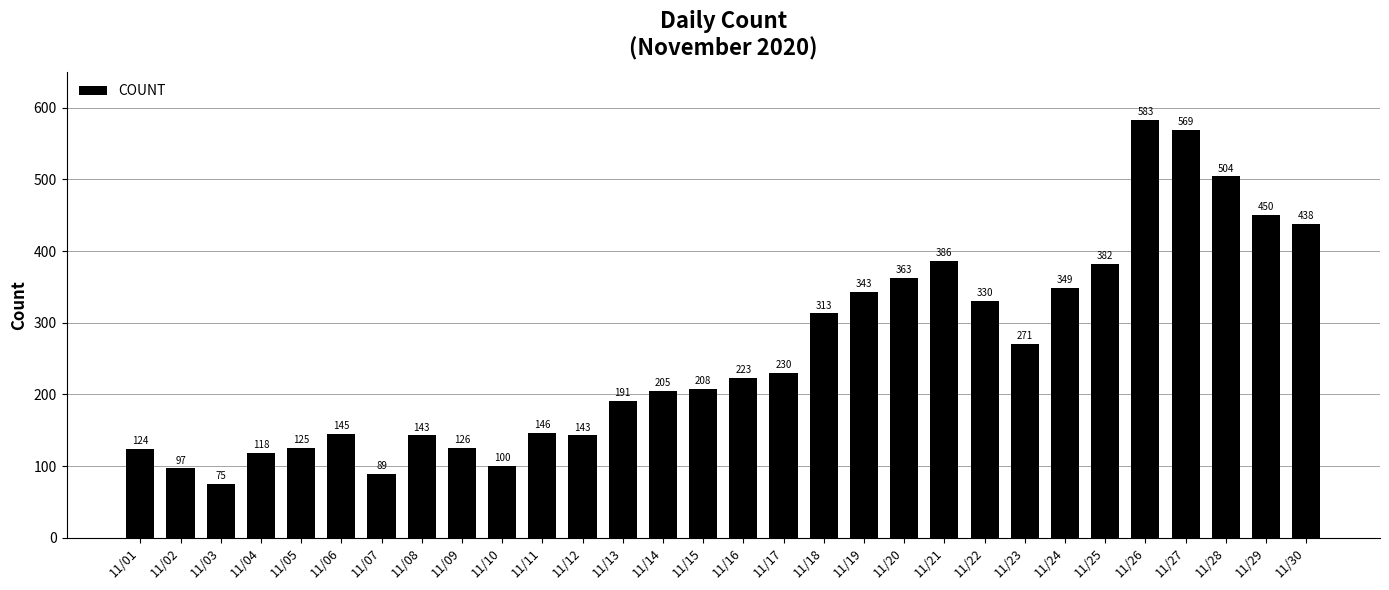

True or false: the data shows 55 at 11/05.

False